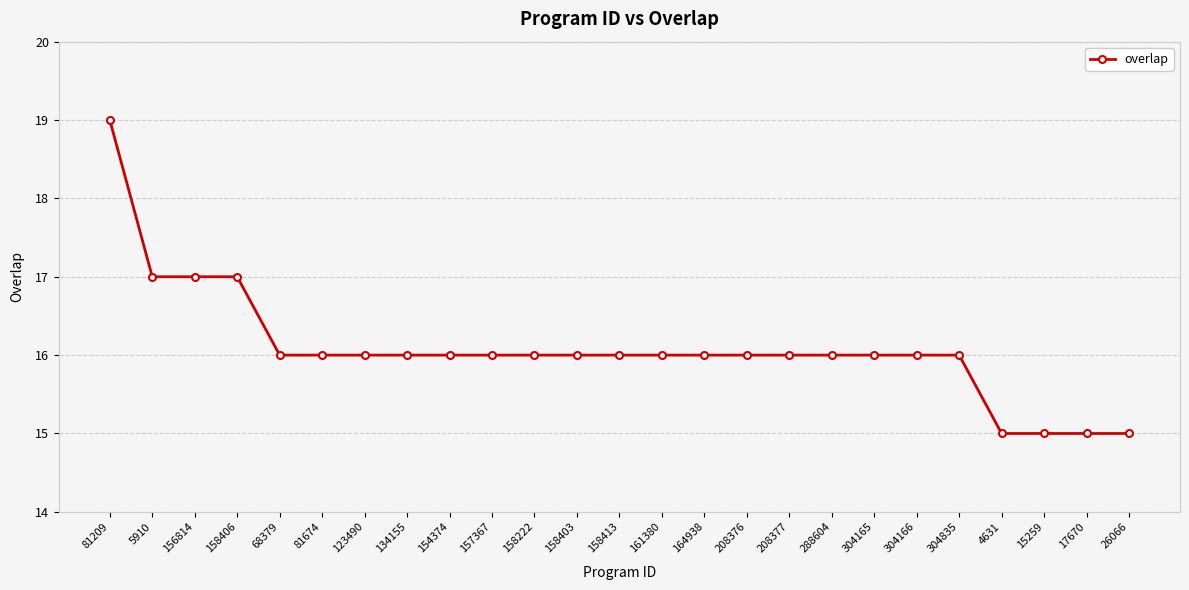

What is the label of the 25th point from the right?

81209